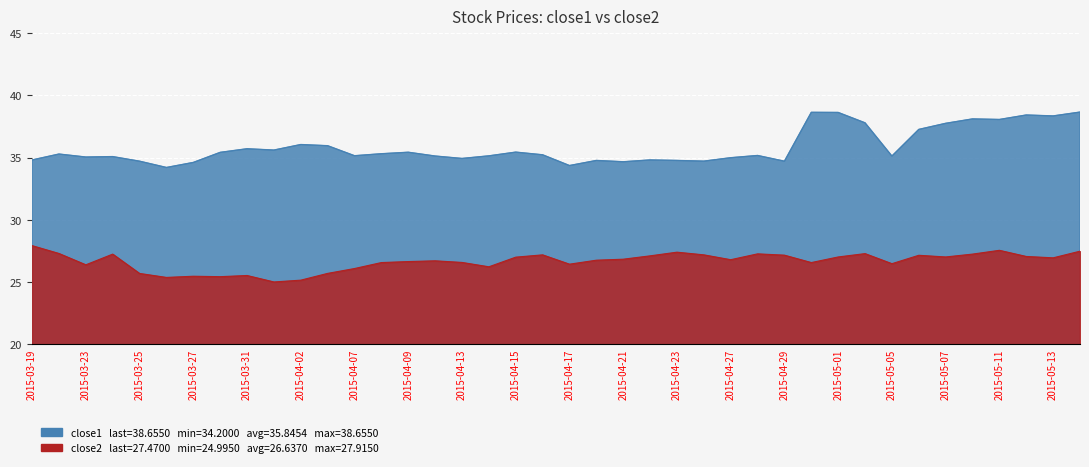

How many categories are shown in the chart?

40